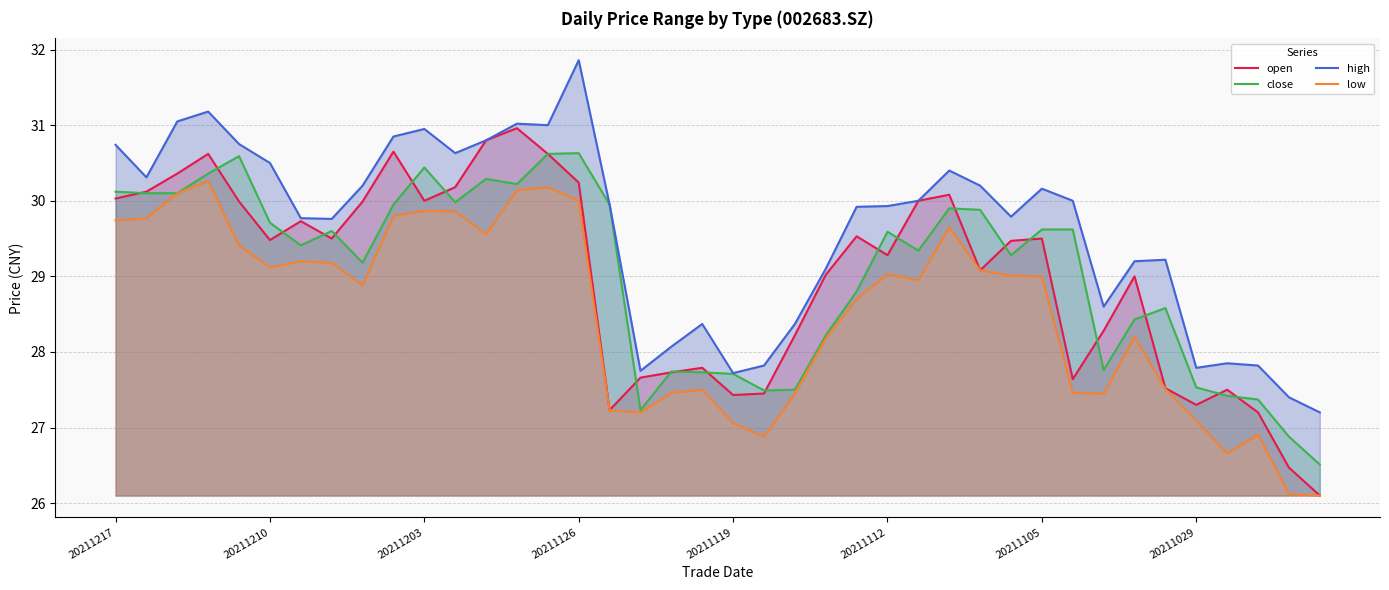

How many times do open and close cross each other?

21